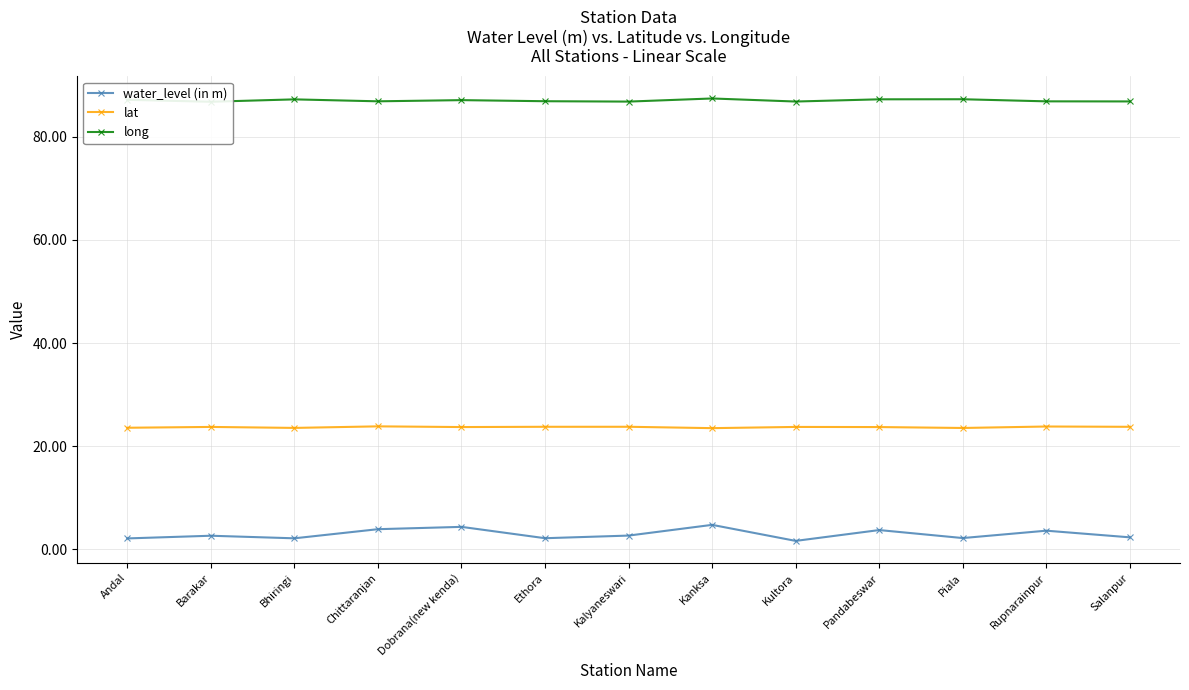

How many interior local valleys does the long series have?

4